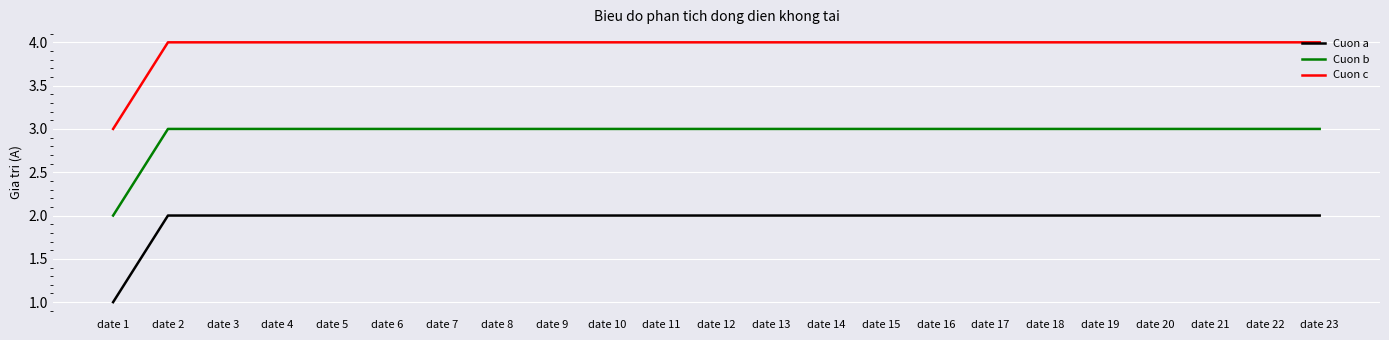

Rank the series at date 10 from highest to lowest value.

Cuon c, Cuon b, Cuon a